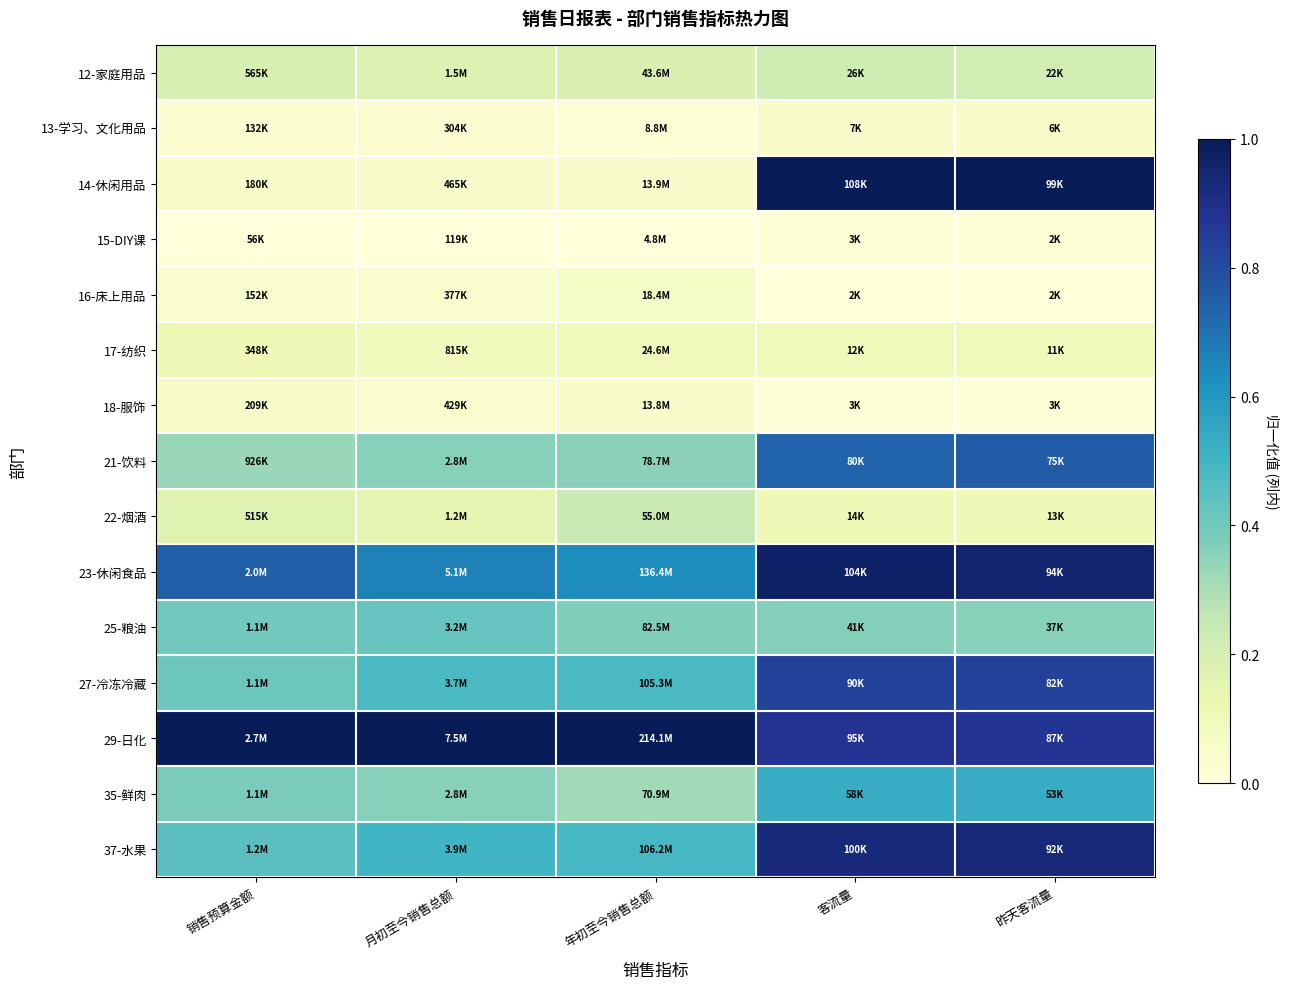

At which category is the sum across all series the highest?

客流量